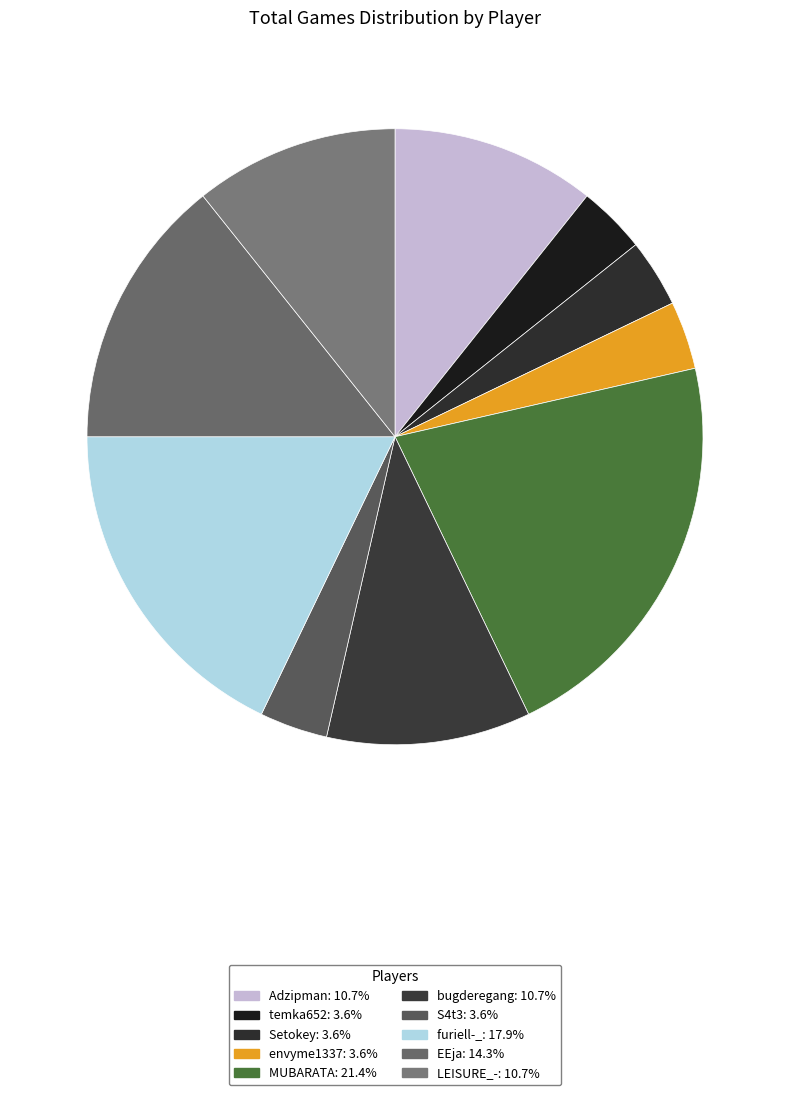

The bugderegang slice represents 11% of the pie. True or false?

True